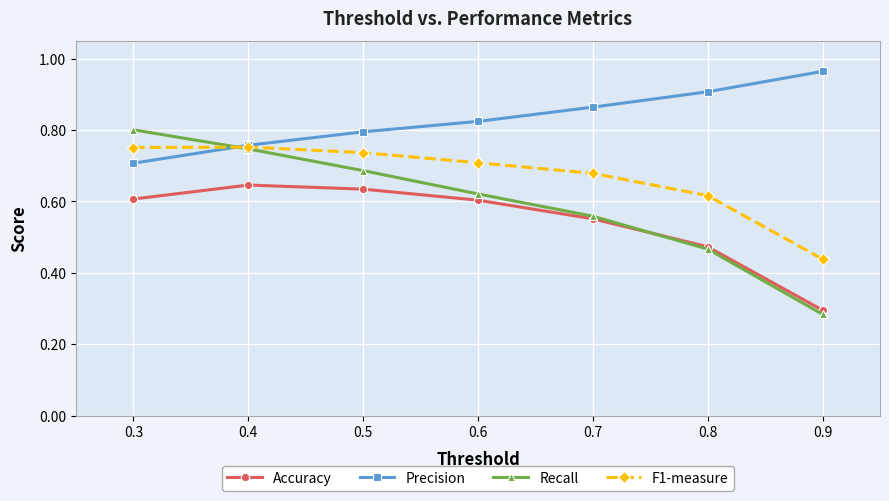

What are all the series names shown in the legend?

Accuracy, Precision, Recall, F1-measure